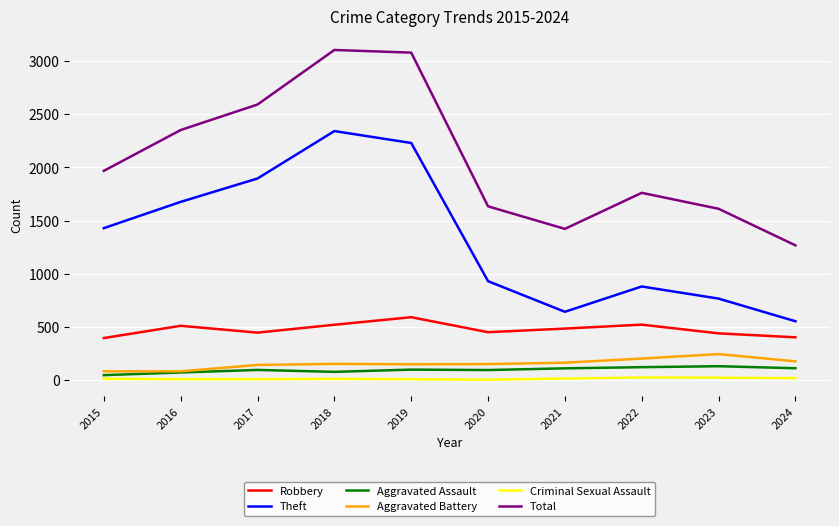

Is the value of Aggravated Battery at 2018 greater than the value of Robbery at 2021?

No